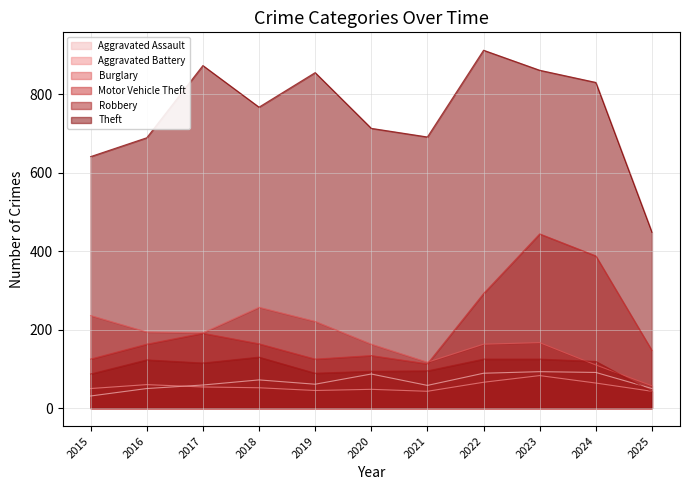

Count the number of categories in the chart.

11